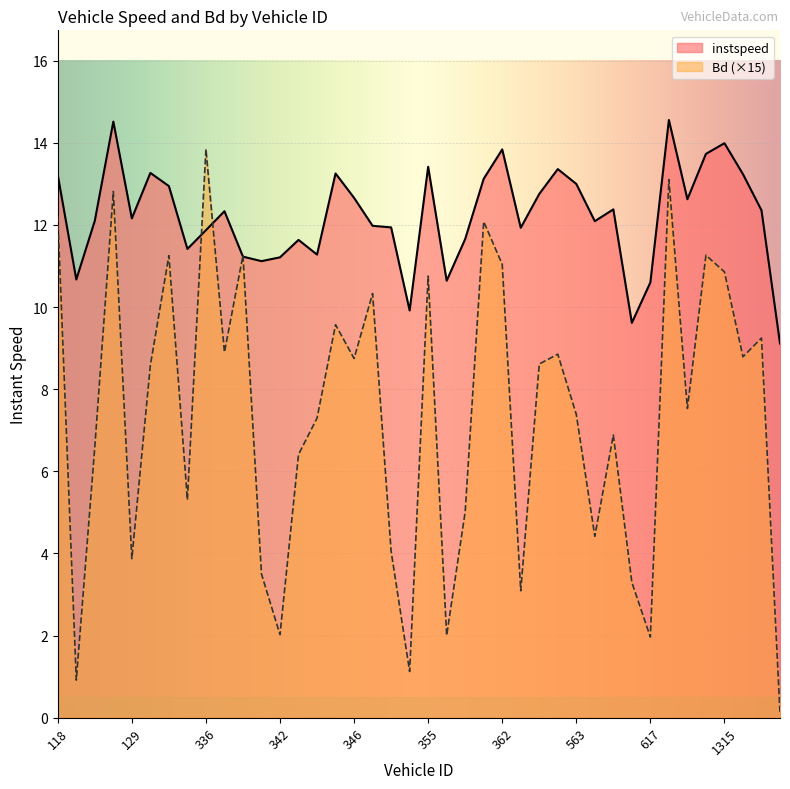

Where do Bd and instspeed first cross each other?

333.0 and 336.0